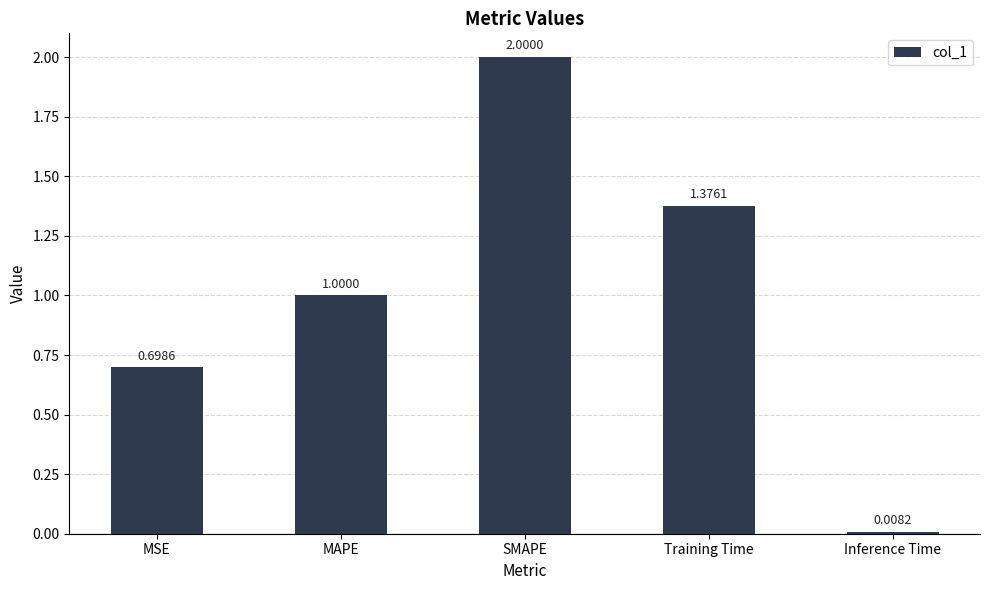

How many bars are there in total?

5